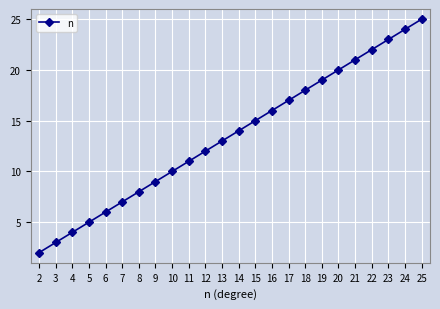

How many lines are shown in the chart?

1